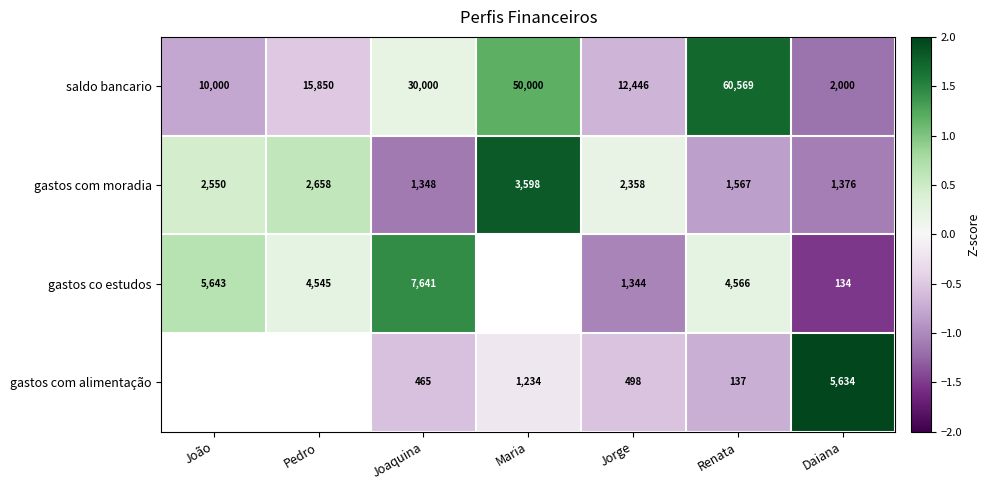

The gastos co estudos series shows 0.5 at Joaquina. True or false?

False